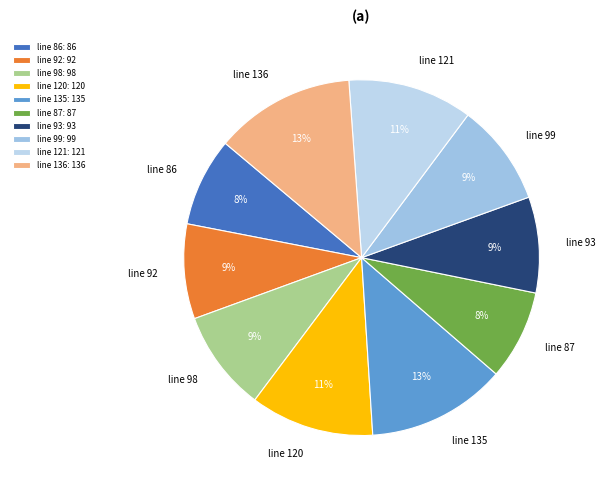

Is there a majority slice in this chart?

No